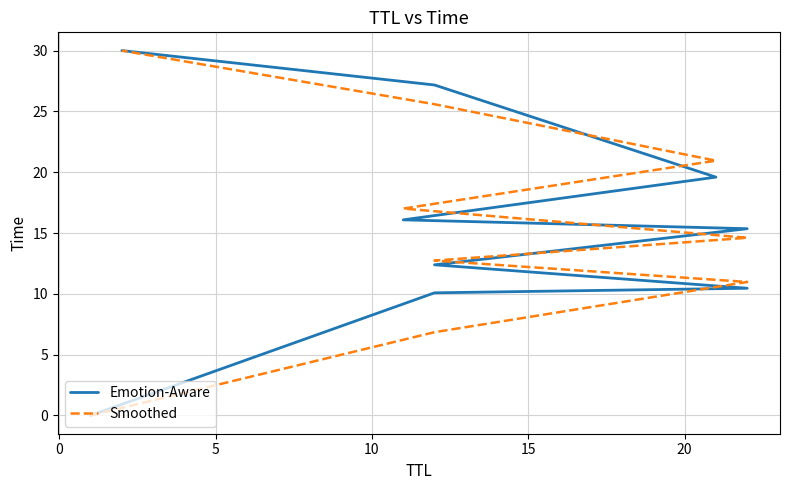

Reading left to right, transcribe all the data shown in this chart.

Emotion-Aware: 0.0	10.1	10.5	12.4	15.4	16.1	19.6	27.2	30.0
Smoothed: 0.0	6.8	11.0	12.7	14.6	17.0	21.0	25.6	30.0